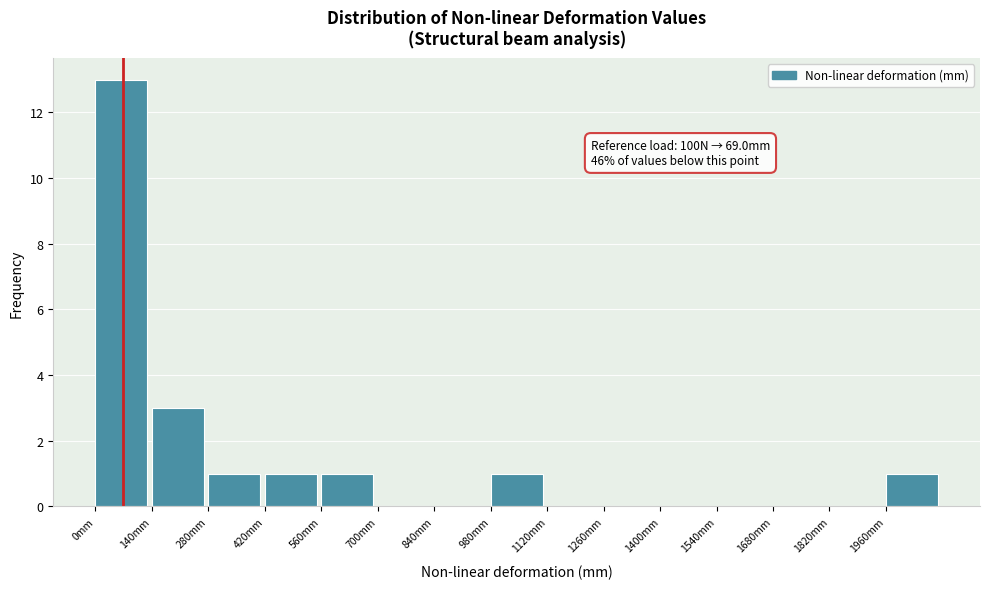

Over which range of the x-axis is the bar tallest?

0 to 140